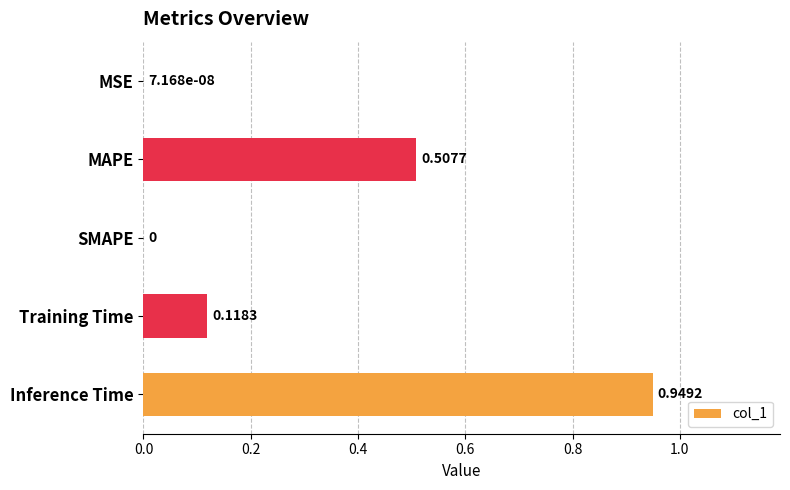

Are the bars grouped side by side (vs. stacked)?

No